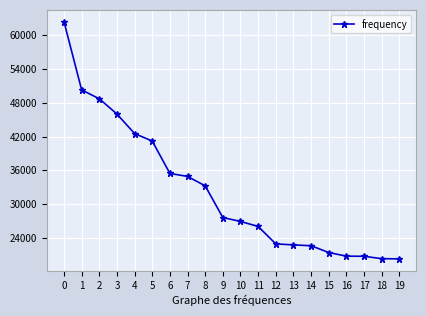

What is the change in value from 1 to 16?

-29503